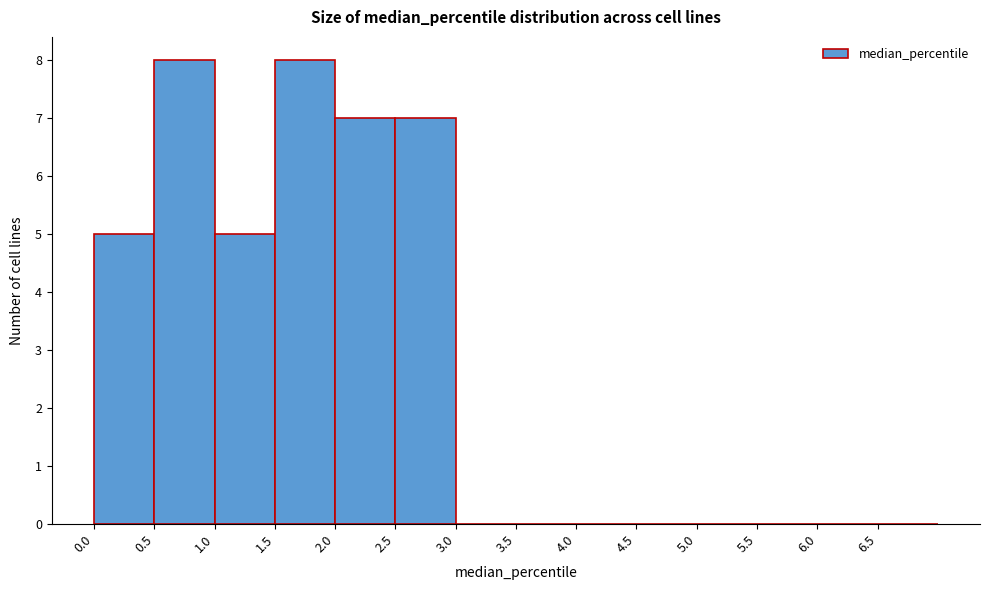

Reading left to right, list every bar in this chart as the range it spans on the x-axis followed by its height. The values are not printed on the chart, so give them approximately, as read against the axis.

0.0 to 0.5: 5
0.5 to 1.0: 8
1.0 to 1.5: 5
1.5 to 2.0: 8
2.0 to 2.5: 7
2.5 to 3.0: 7
3.0 to 3.5: 0
3.5 to 4.0: 0
4.0 to 4.5: 0
4.5 to 5.0: 0
5.0 to 5.5: 0
5.5 to 6.0: 0
6.0 to 6.5: 0
6.5 to 7.0: 0